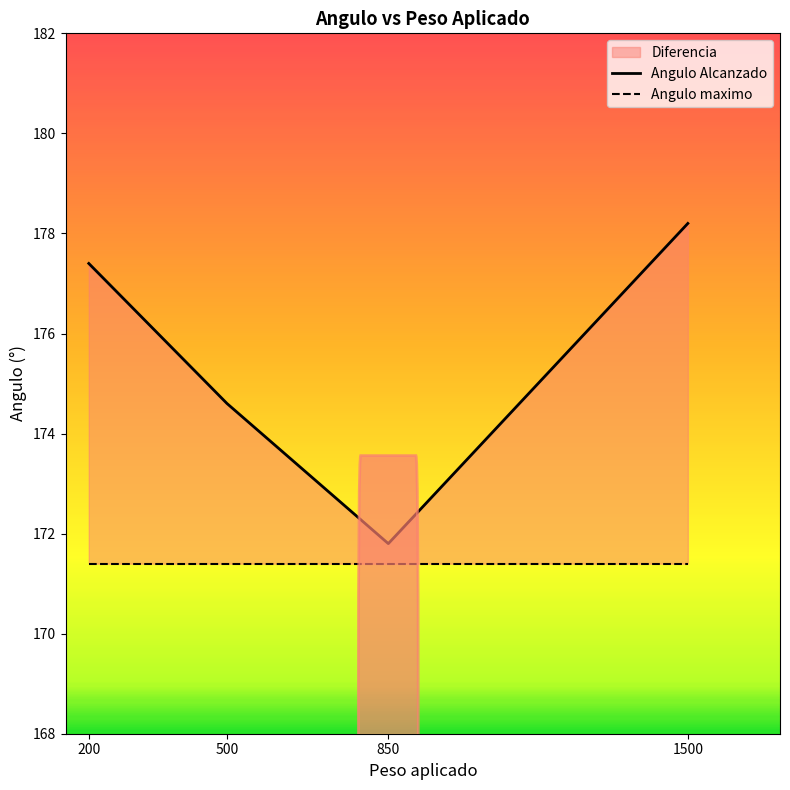

Where does the Angulo Alcanzado series first go above 177?

200